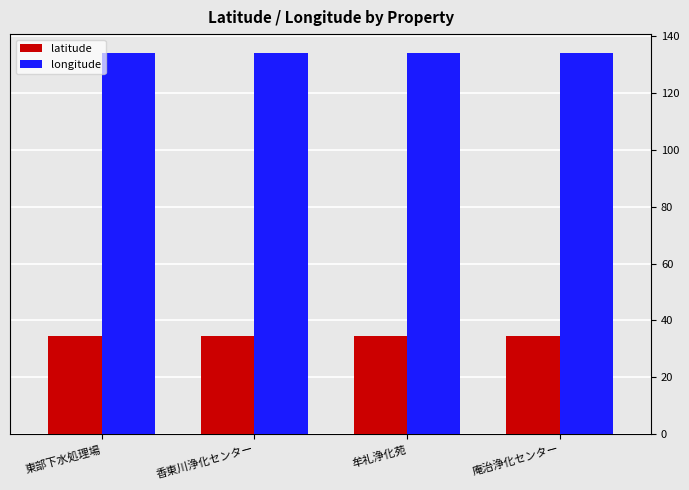

What is the label of the 3rd bar from the right?

香東川浄化センター